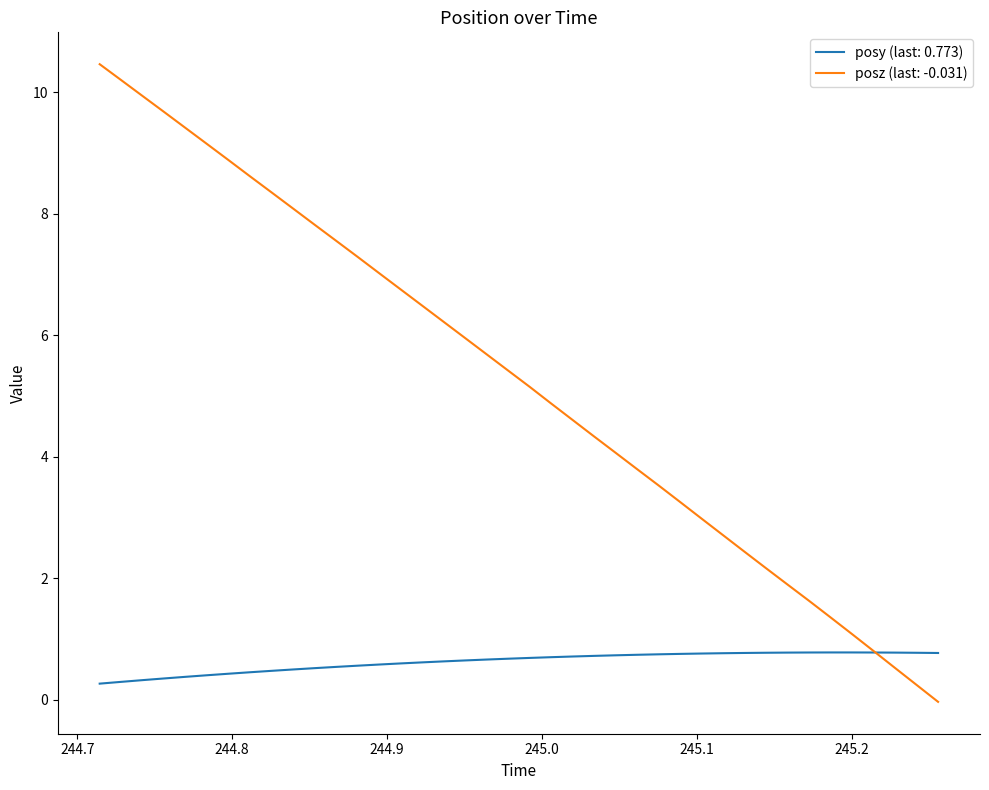

What are all the series names shown in the legend?

posy (last: 0.773), posz (last: -0.031)